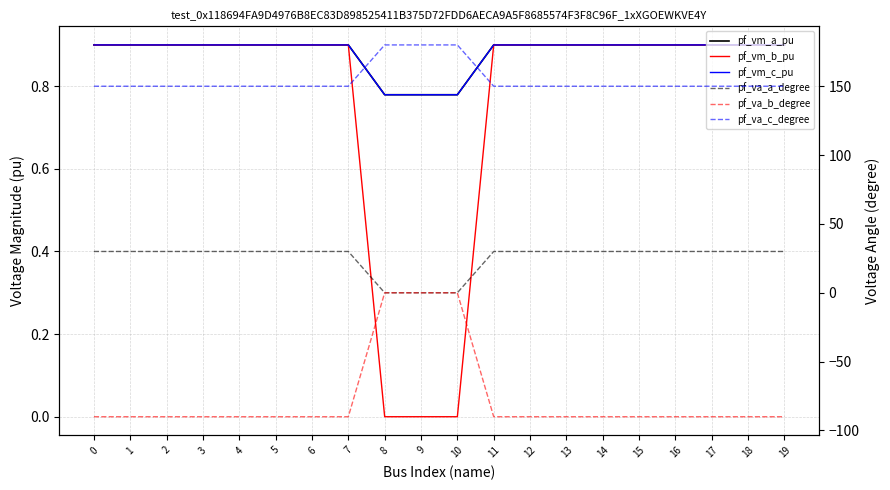

What are all the series names shown in the legend?

pf_vm_a_pu, pf_vm_b_pu, pf_vm_c_pu, pf_va_a_degree, pf_va_b_degree, pf_va_c_degree